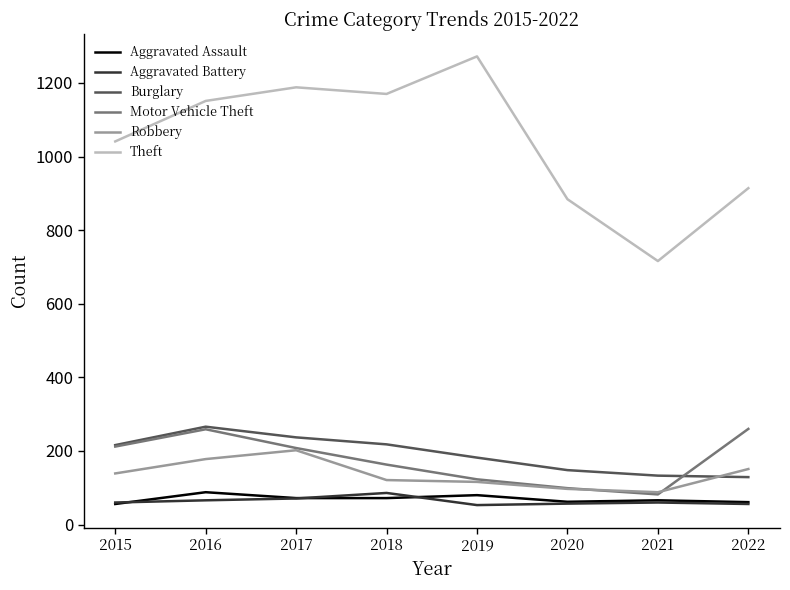

What is the approximate value of Aggravated Assault at 2017?

72